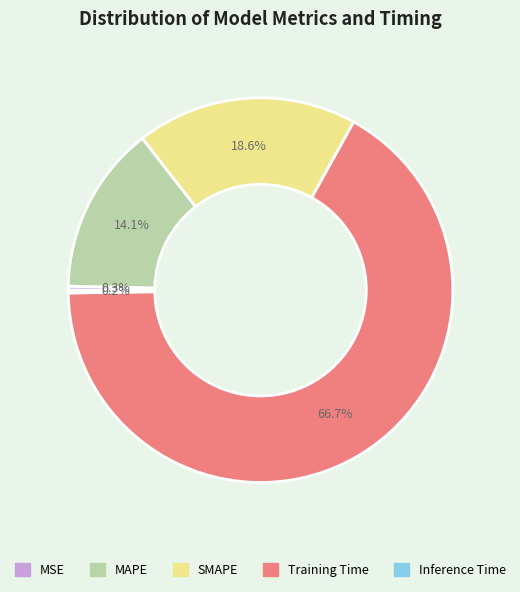

To the nearest percent, what is the difference between the SMAPE and MSE slice percentages?

18%